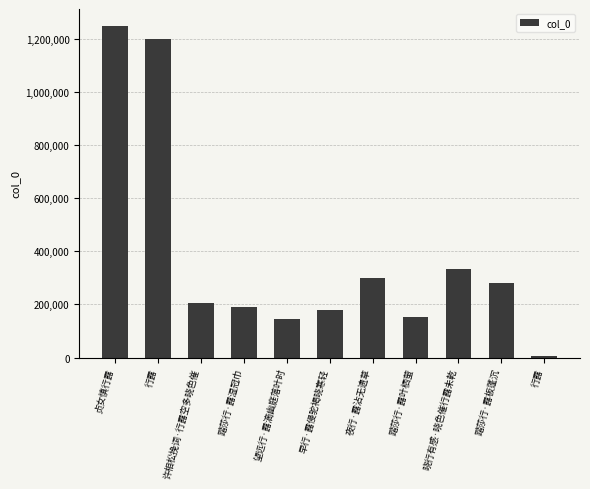

What is the difference between the maximum and minimum values?

1240792